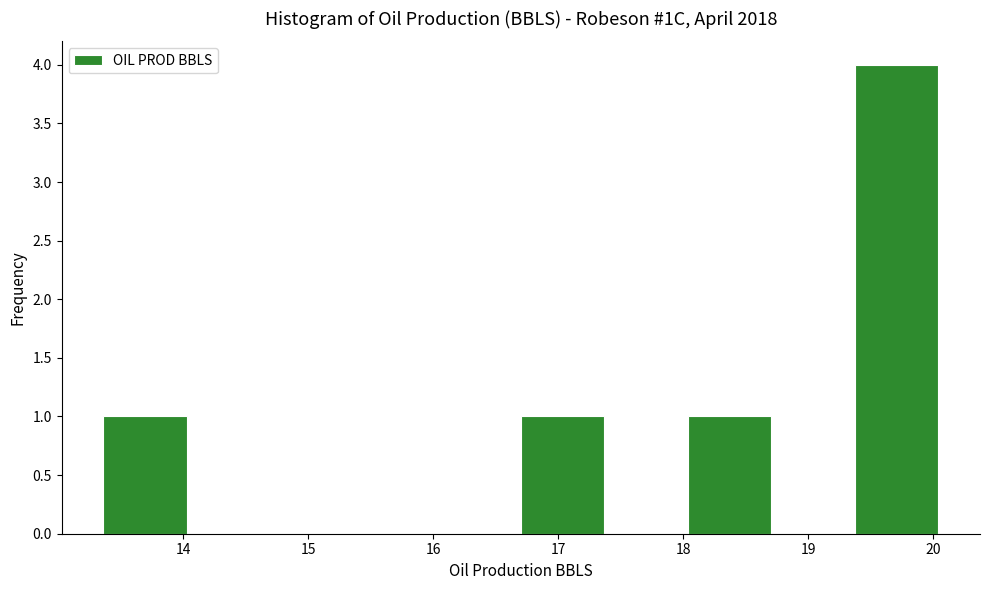

Over which range of the x-axis is the bar tallest?

19.4 to 20.0